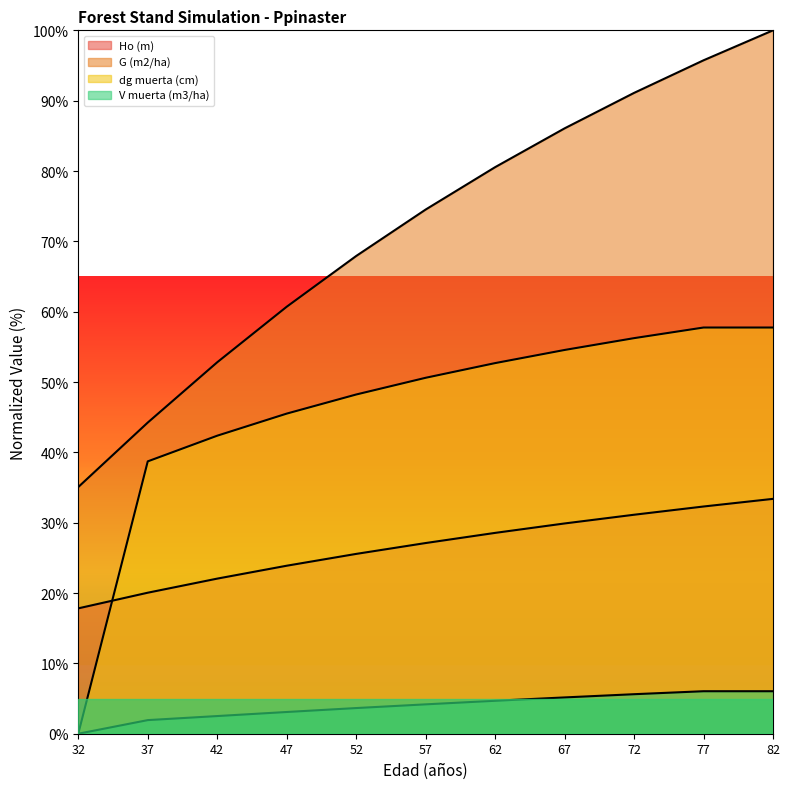

At 57, list the series in order from smallest to largest.

V muerta (m3/ha), Ho (m), dg muerta (cm), G (m2/ha)